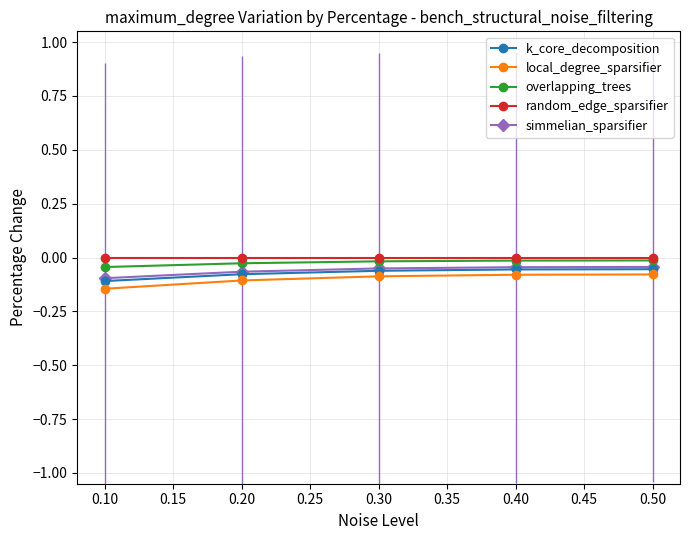

Which series has the largest total across all categories?

random_edge_sparsifier